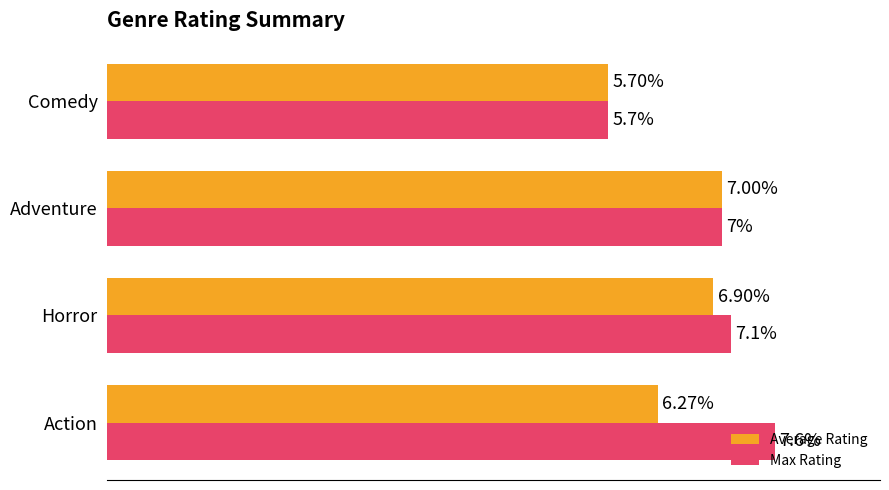

At which category does the chart reach its minimum across all series?

Comedy